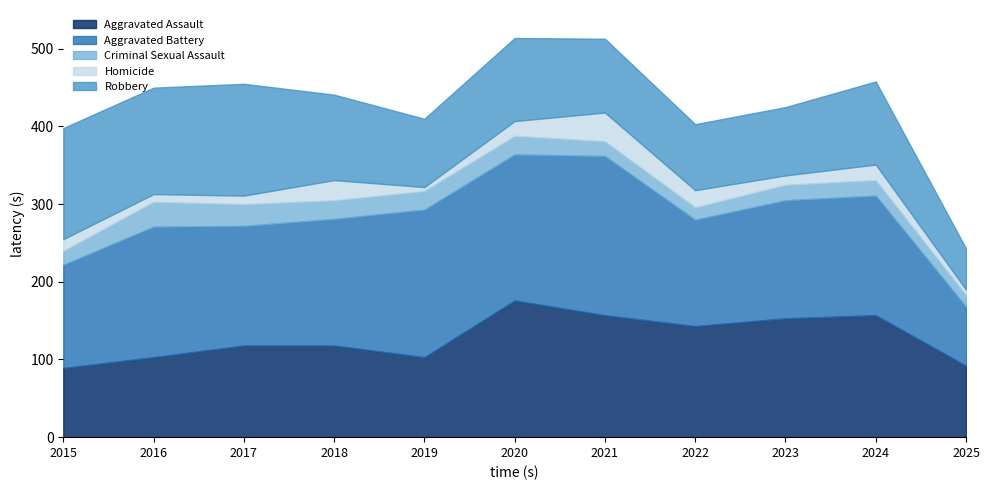

Rank the series by their maximum value, from highest to lowest.

Aggravated Battery, Aggravated Assault, Robbery, Homicide, Criminal Sexual Assault